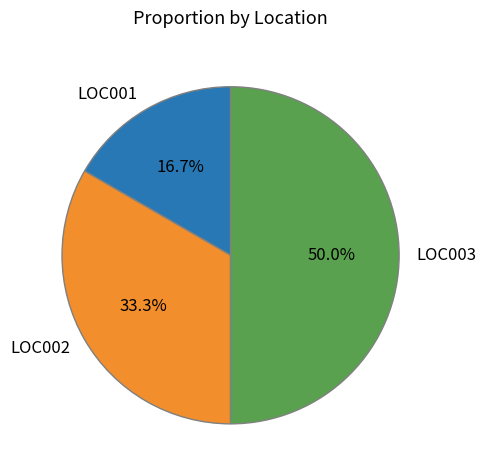

How many segments does this pie chart have?

3